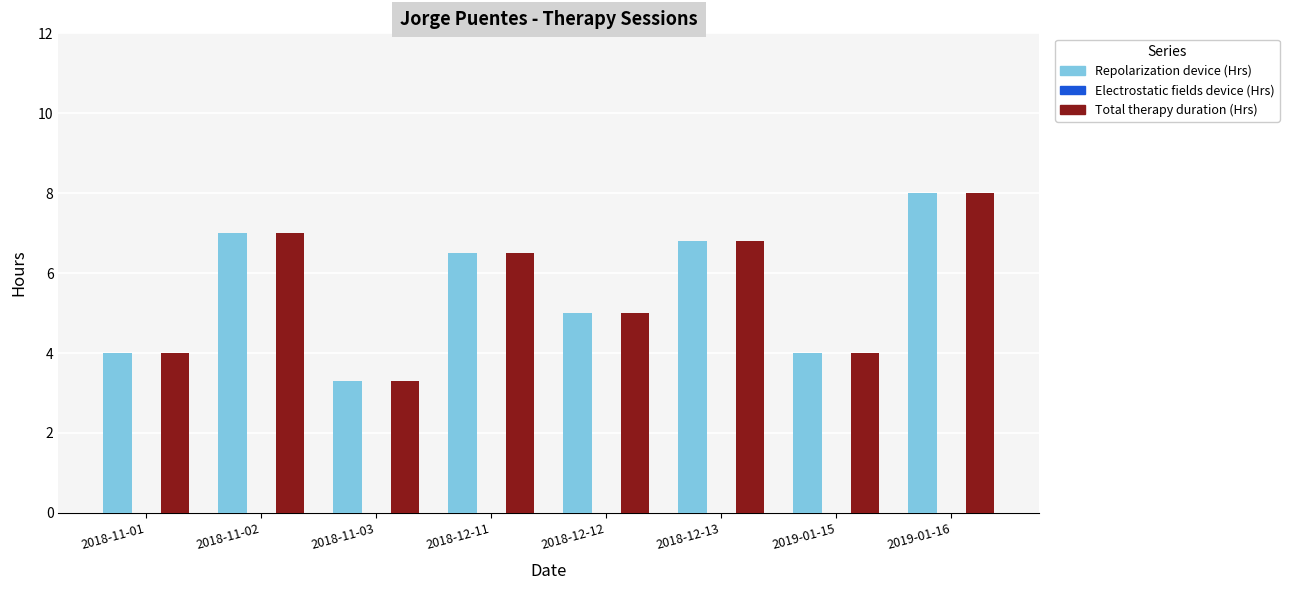

At which label does Repolarization device (Hrs) first exceed 6?

2018-11-02